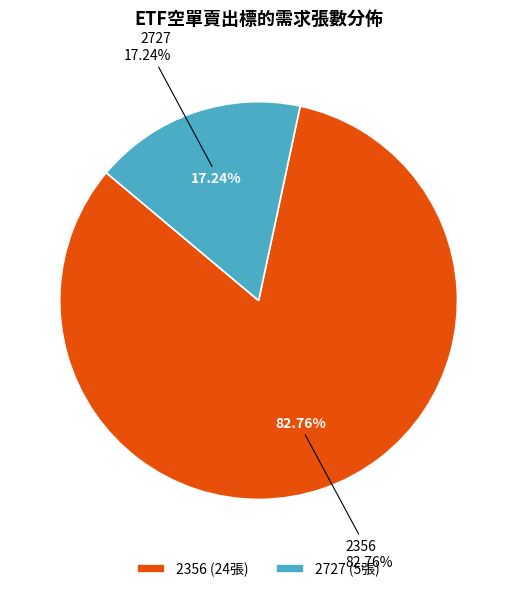

To the nearest percent, what portion does 2727 represent?

17%